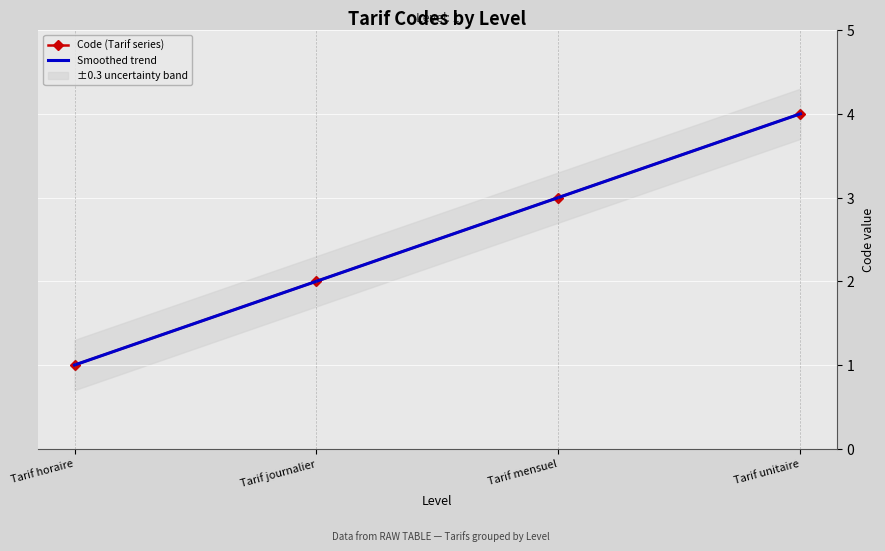

What is the smallest value displayed?

1